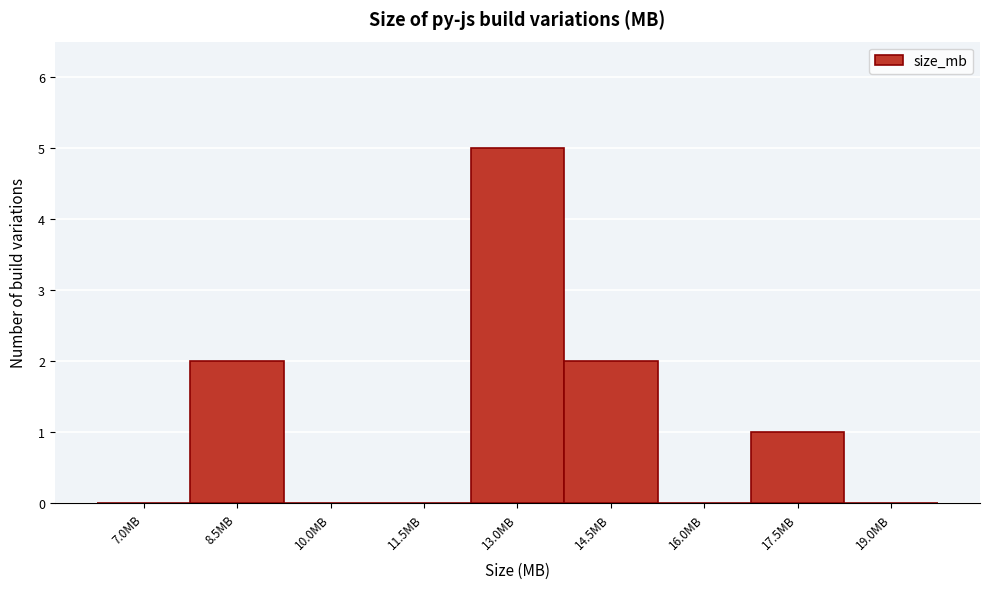

Reading right to left, extract all data points from this chart.

19.0MB=0	17.5MB=1	16.0MB=0	14.5MB=2	13.0MB=5	11.5MB=0	10.0MB=0	8.5MB=2	7.0MB=0